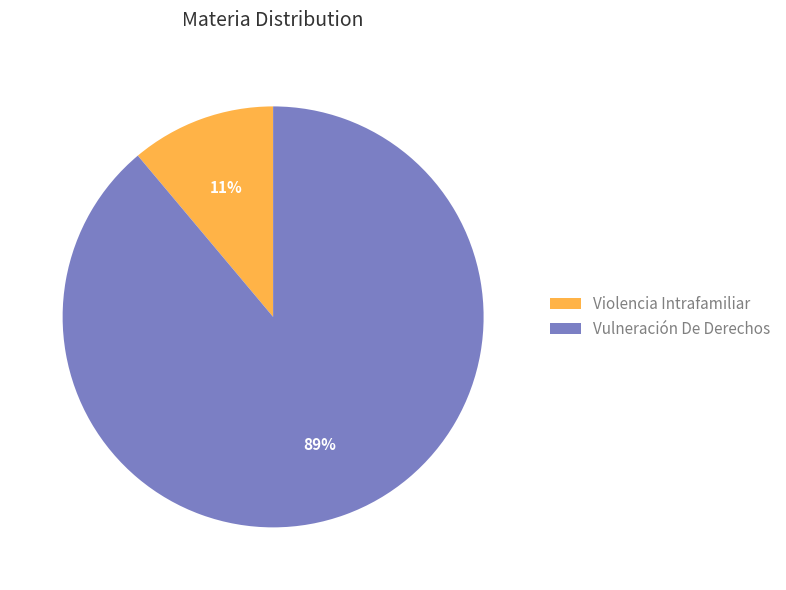

What percentage is the Violencia Intrafamiliar slice, to the nearest percent?

11%